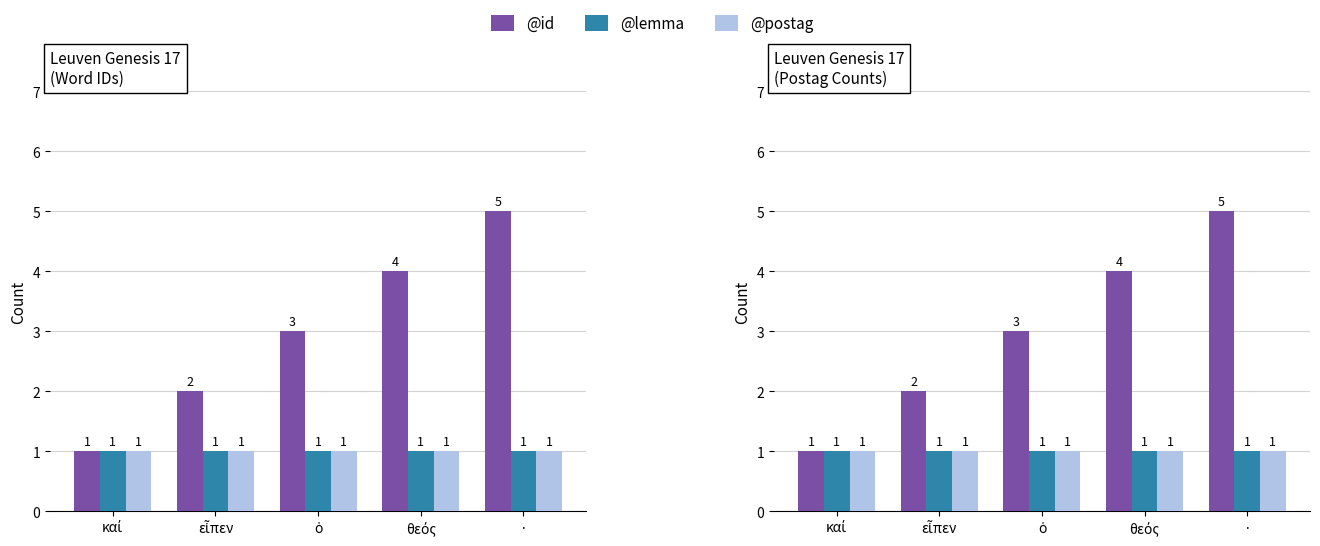

At which category does the chart reach its peak across all series?

·